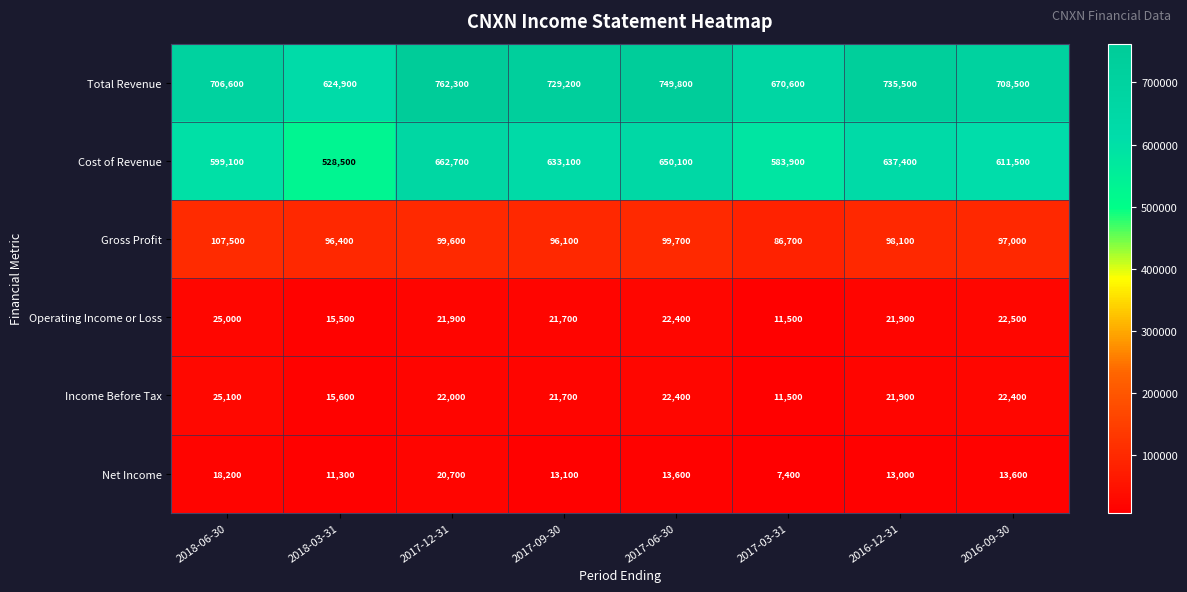

What is the difference between the highest and lowest values at 2018-06-30?

688400